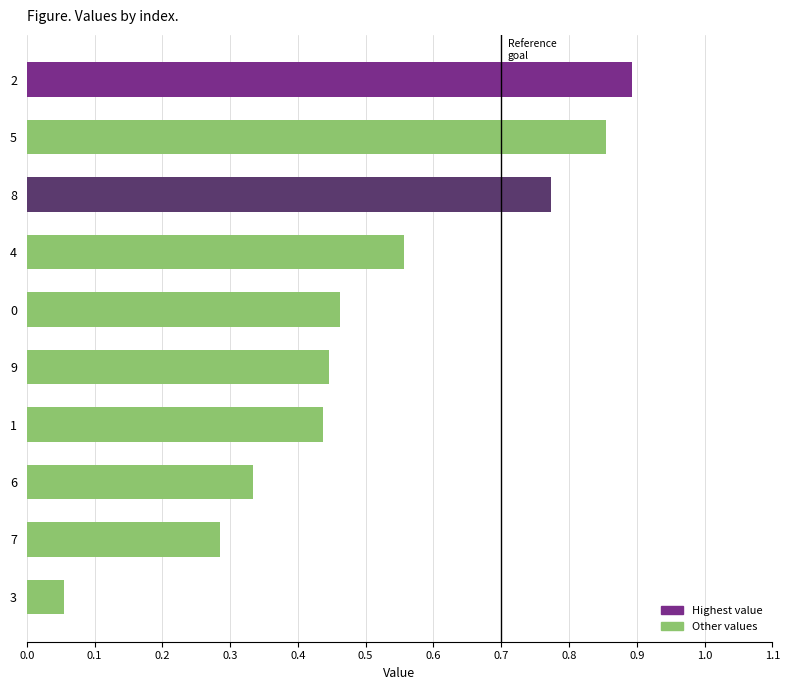

What is the label of the 3rd bar from the top?

8